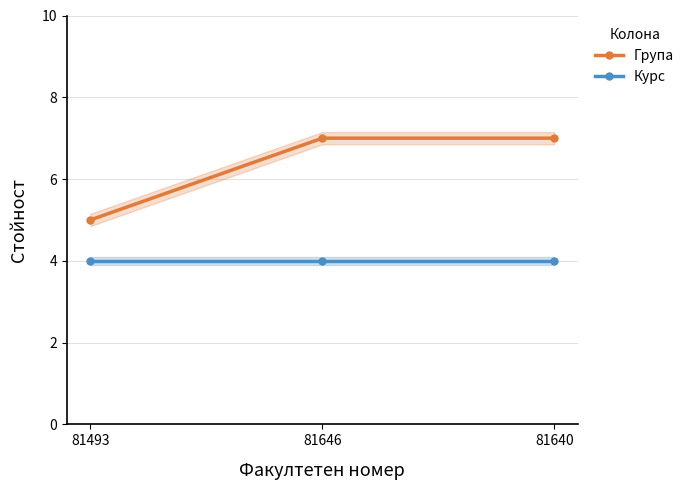

At how many categories does at least one series exceed 5?

2